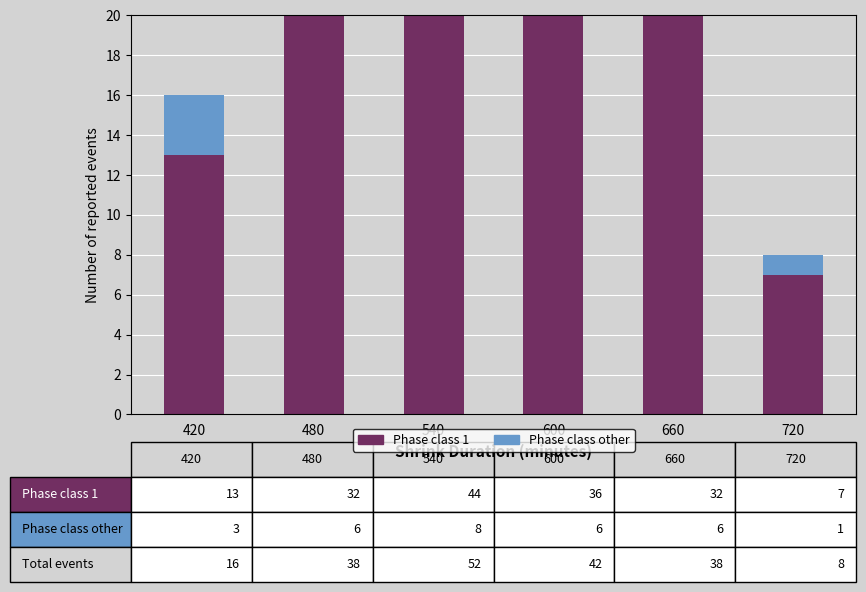

Reading left to right, extract all data points from this chart.

Phase class 1: 13	32	44	36	32	7
Phase class other: 3	6	8	6	6	1